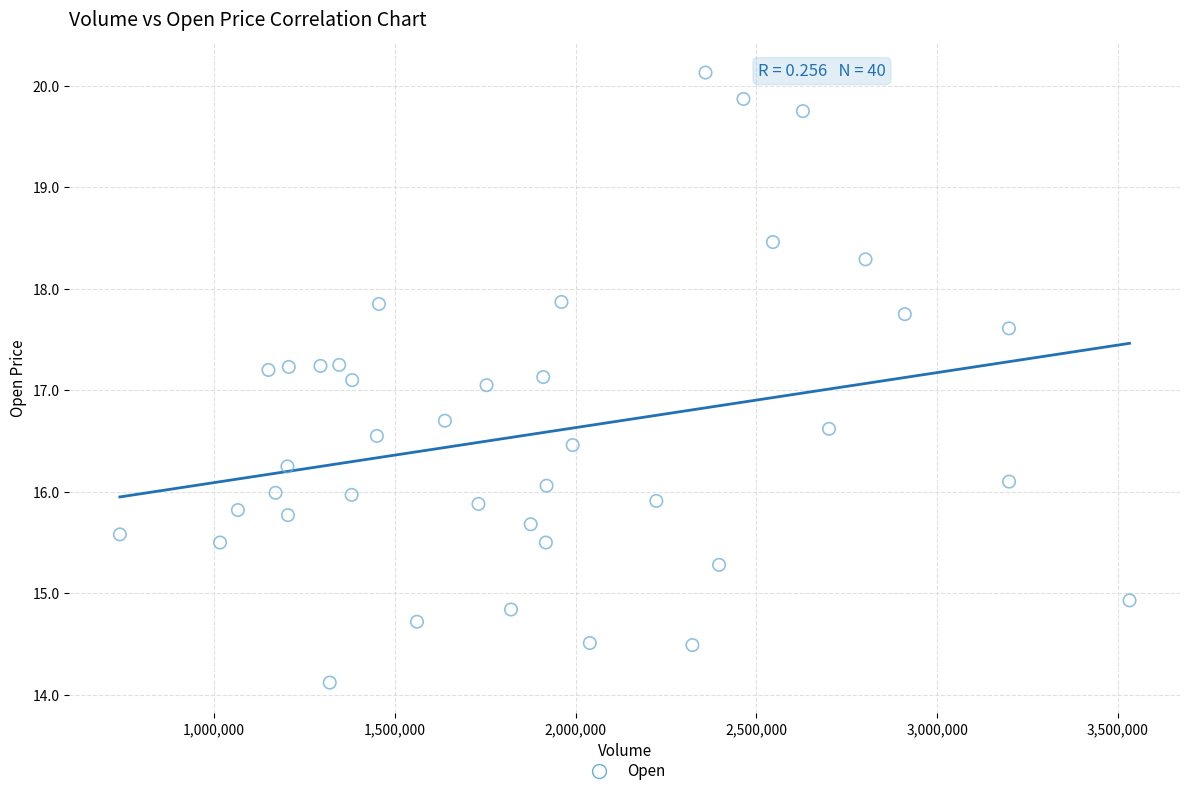

What is the range of X values (max minus min)?

2793100.0